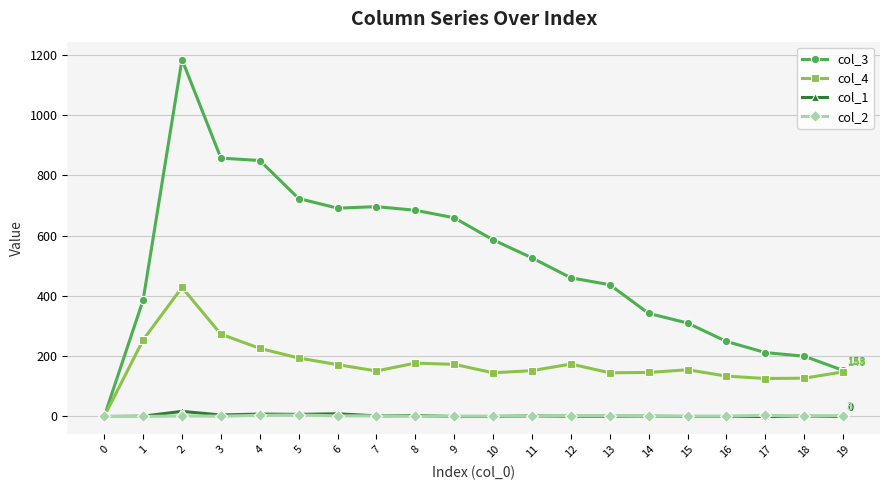

How many col_2 values are between 1 and 3?

15